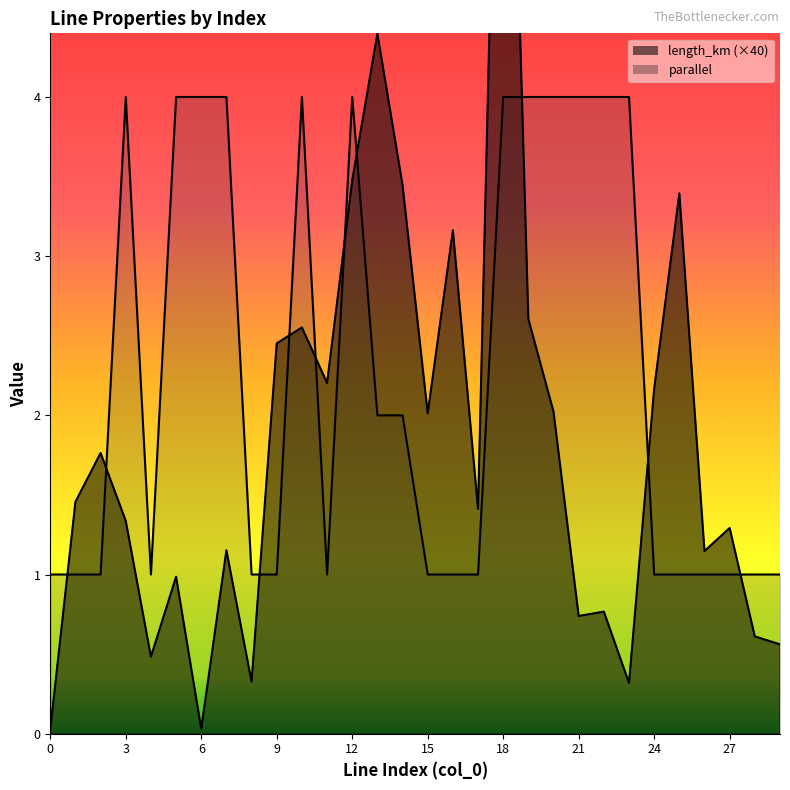

What is the difference between the second highest and minimum values in the length_km series?

4.4